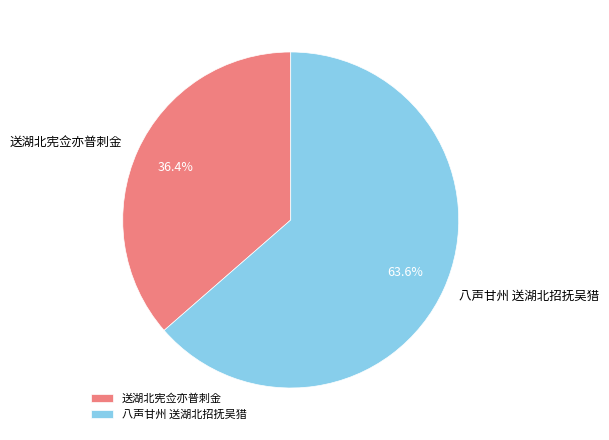

Between 八声甘州 送湖北招抚吴猎 and 送湖北宪佥亦普刺金, which is larger?

八声甘州 送湖北招抚吴猎